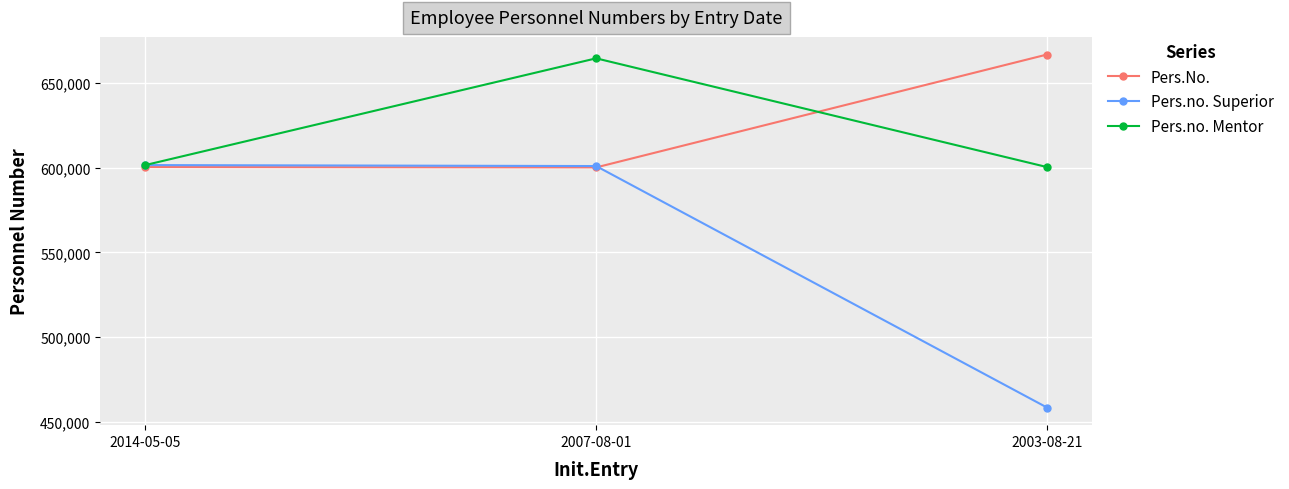

What is the maximum value shown in the chart?

666655